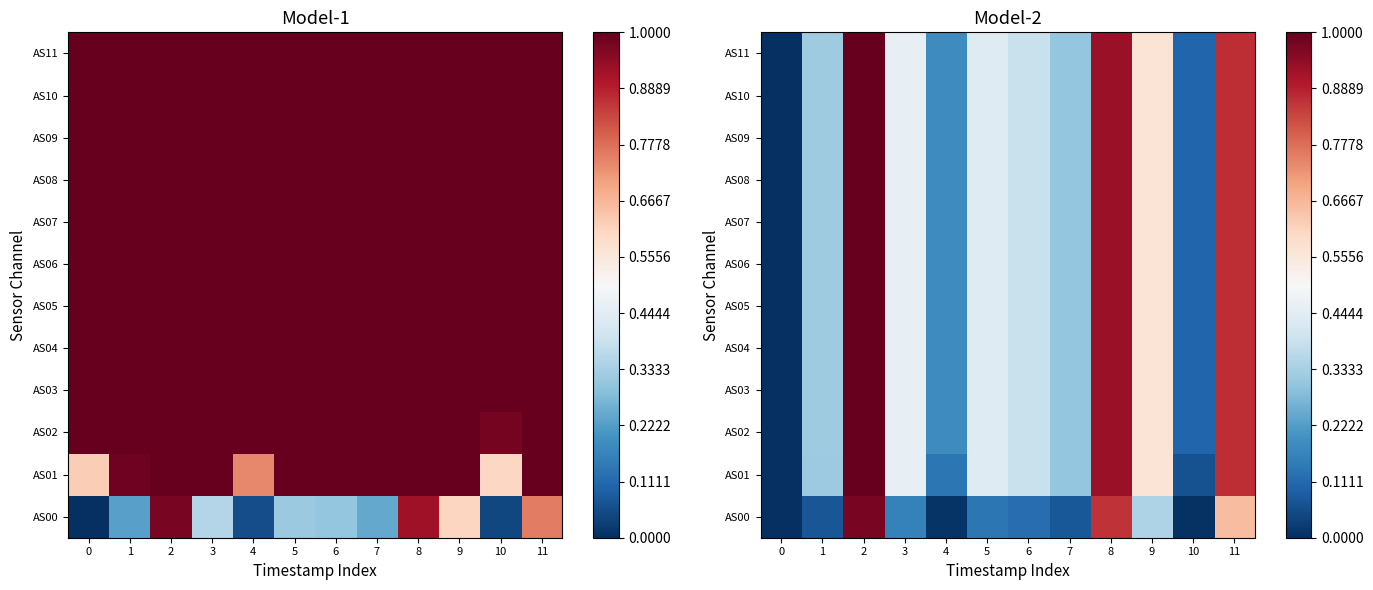

What is the difference between the maximum and minimum values in the AS09 series?

1.0